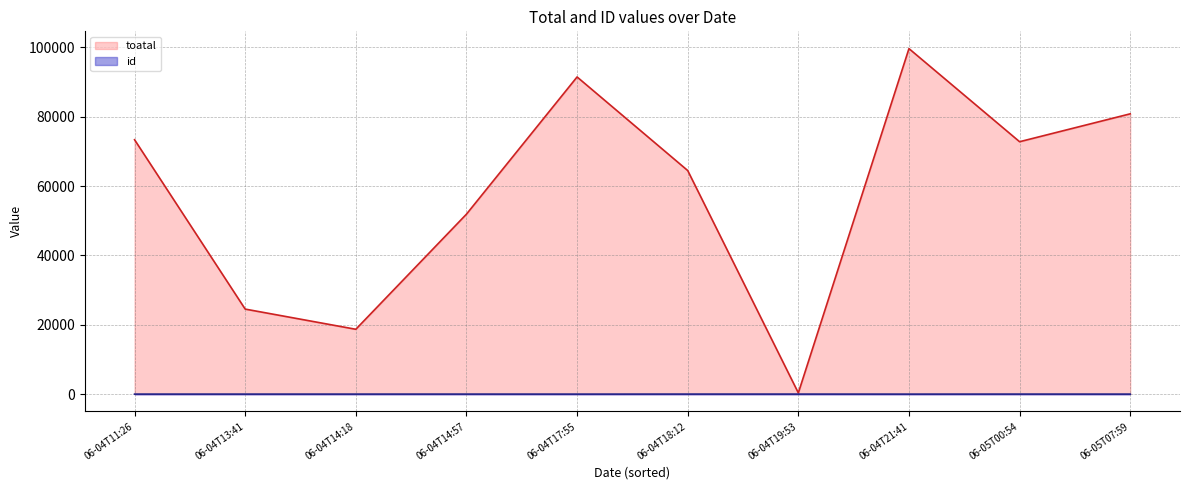

Count the id values in the range 3 to 8.

6